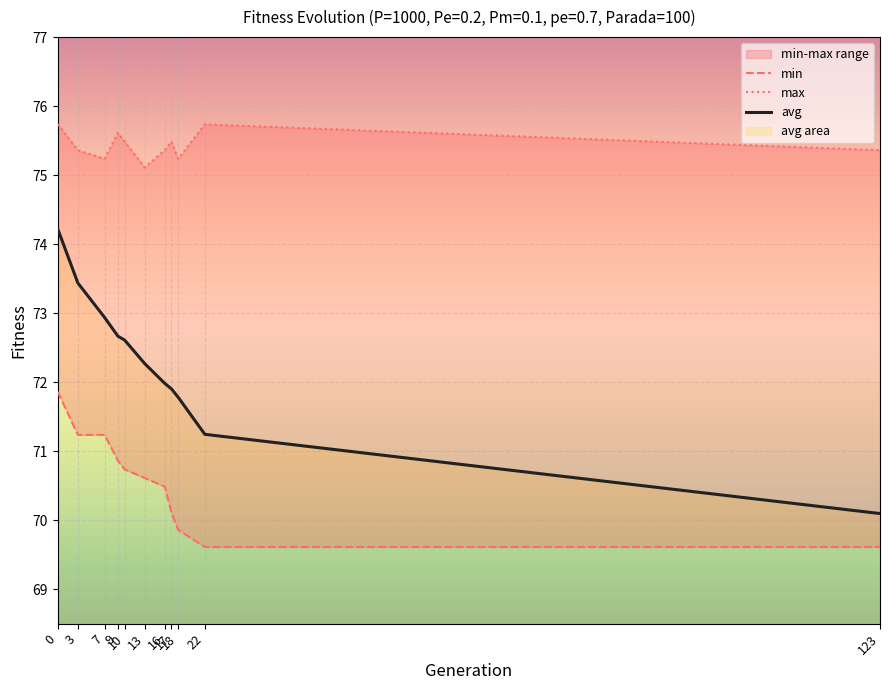

Where is max nearest to the value 75?

13